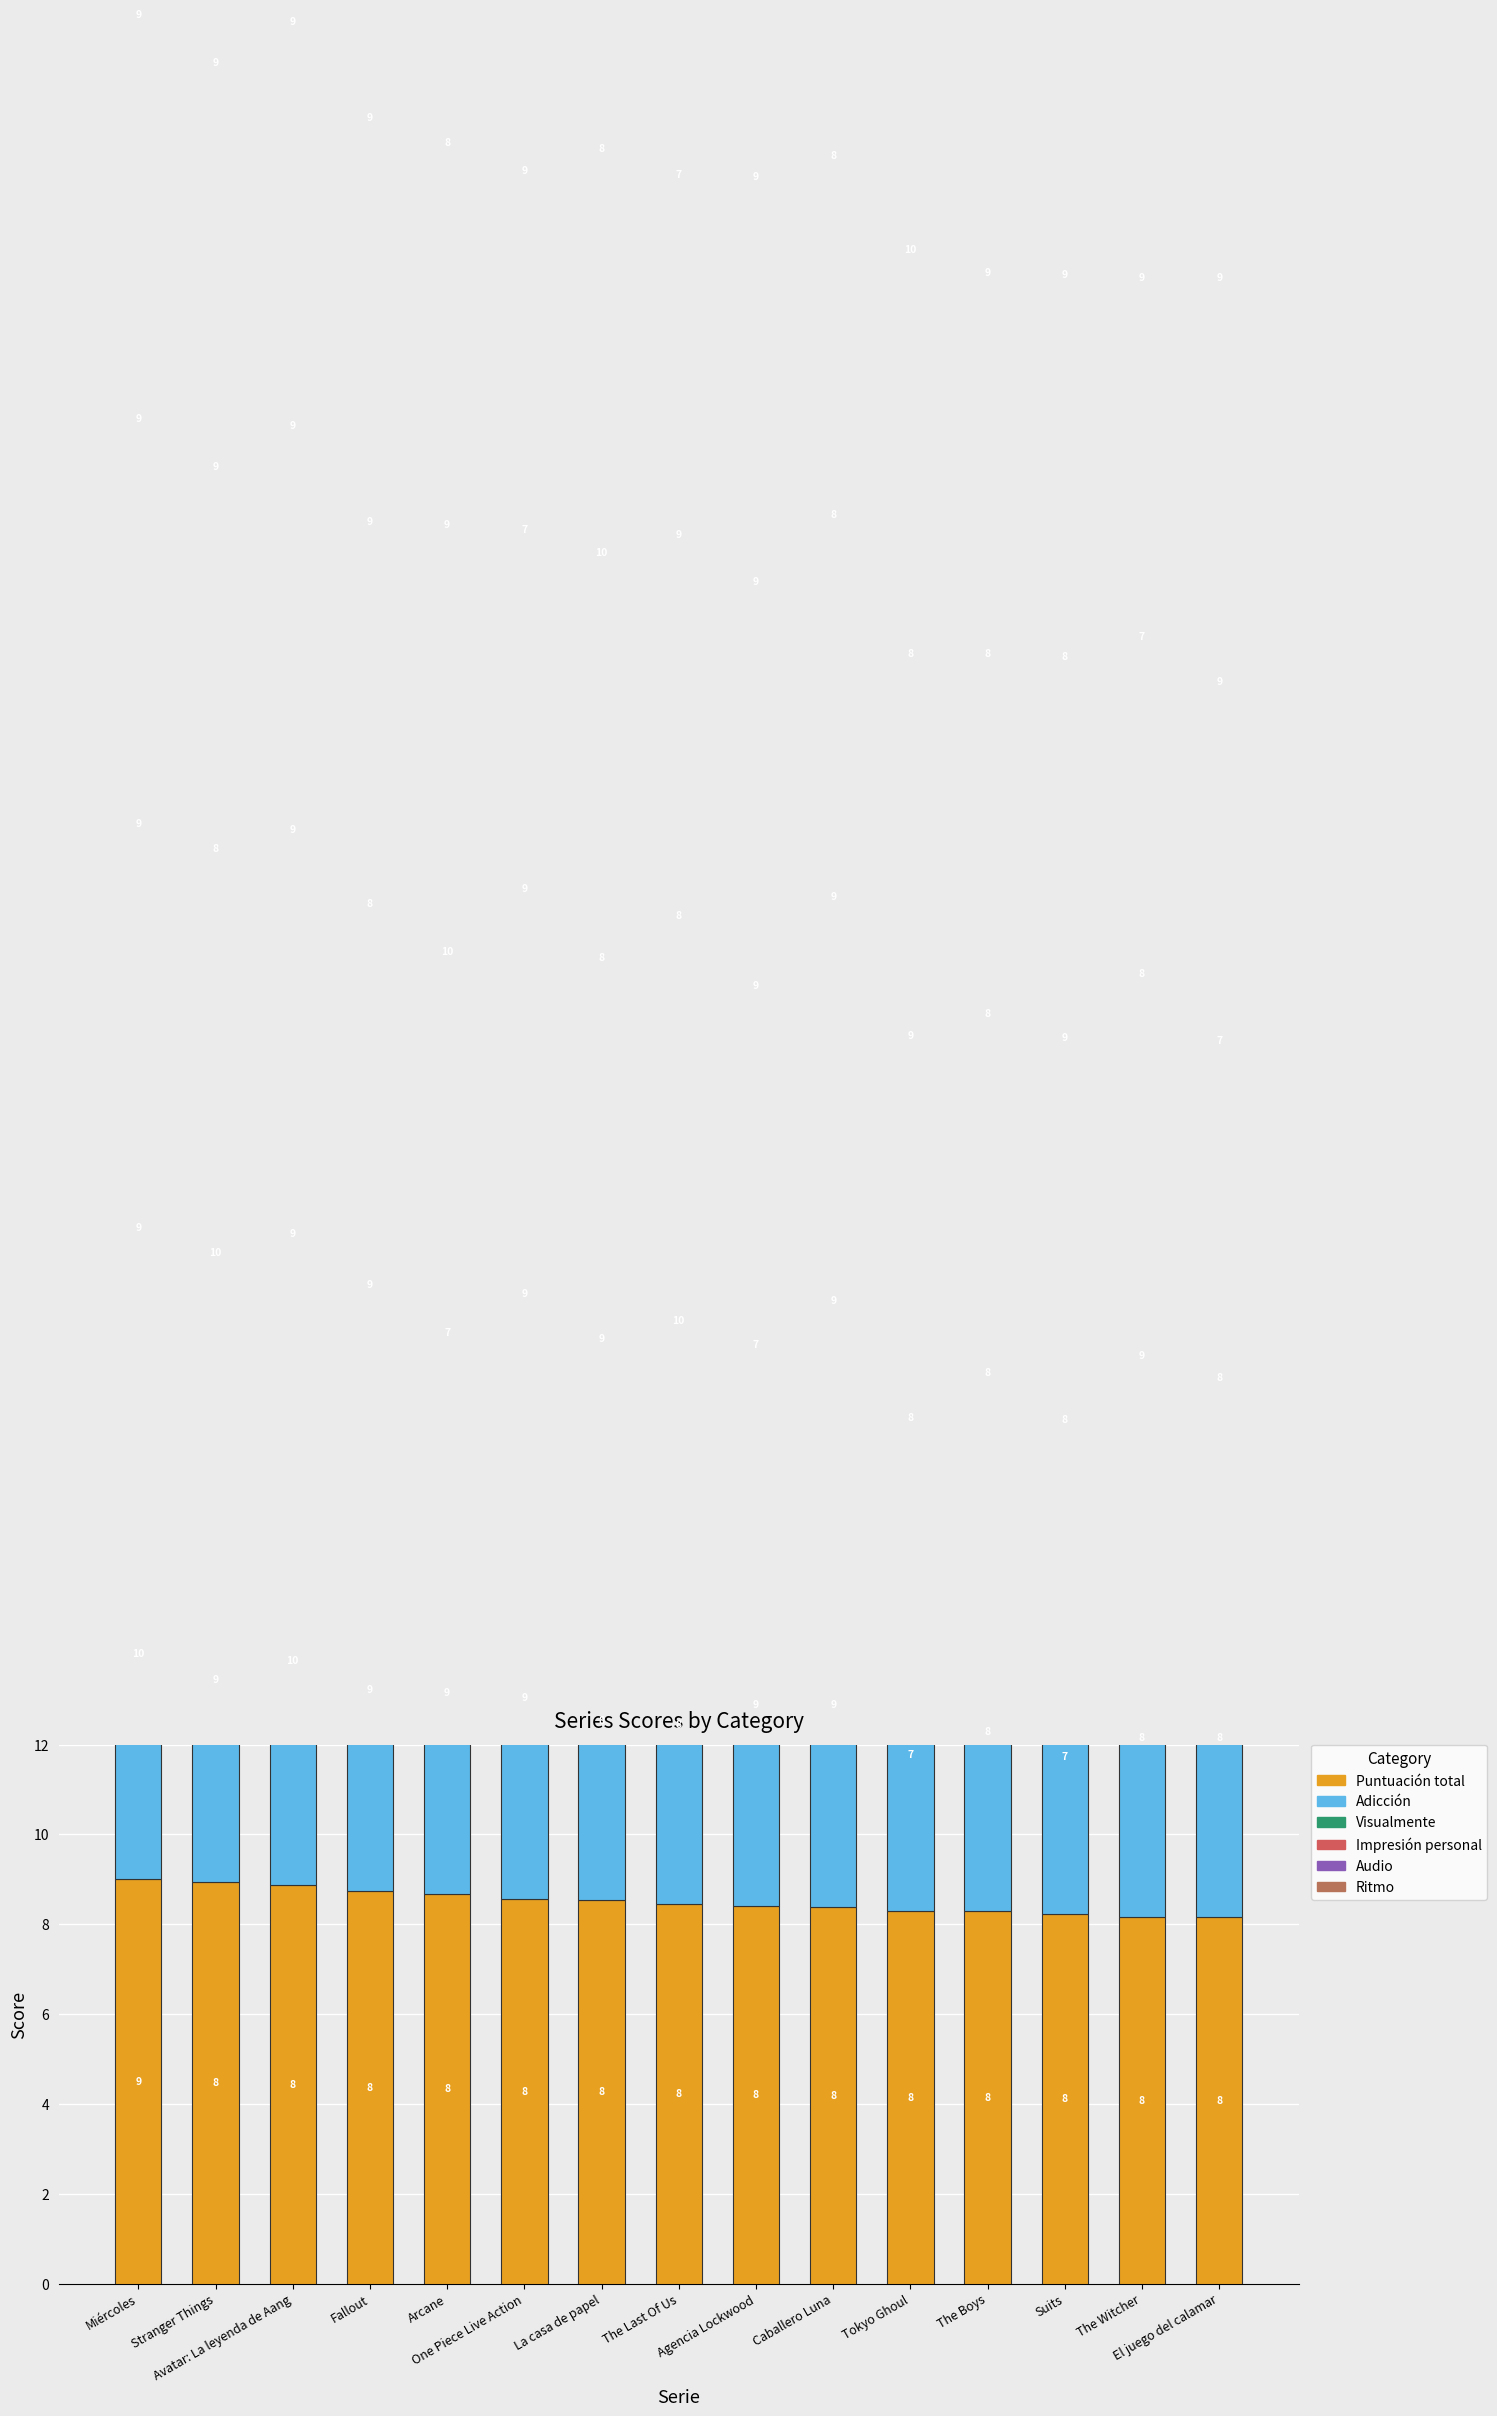

True or false: Audio has a value of 8.0 at The Boys.

True